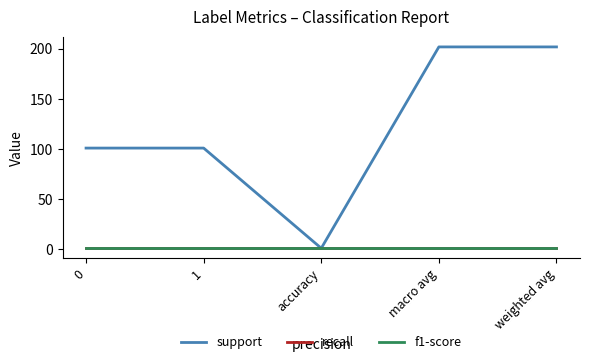

Between 1 and weighted avg, which is larger?

weighted avg